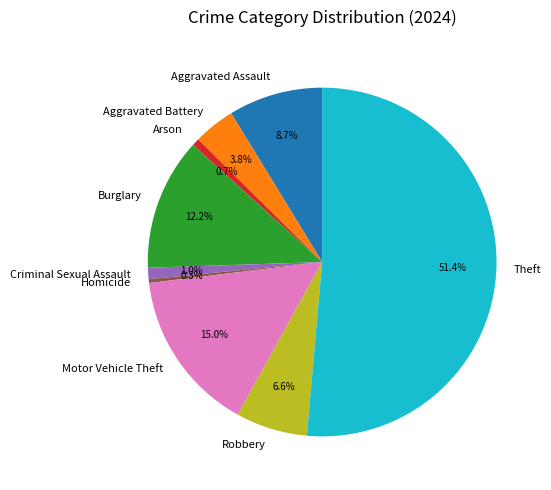

Between Arson and Burglary, which is larger?

Burglary